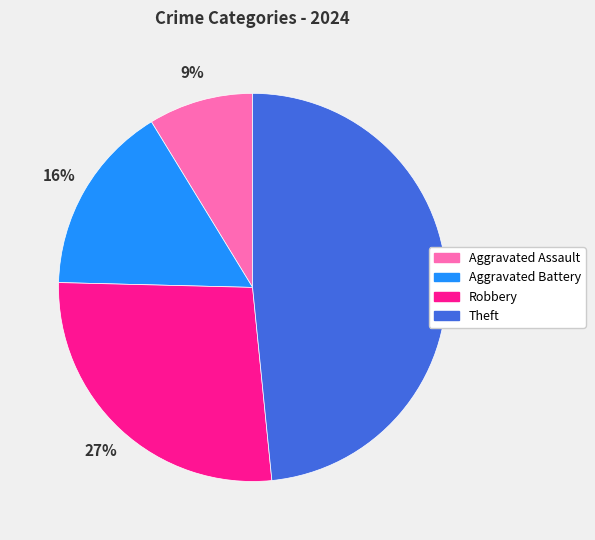

To the nearest percent, what is the average slice percentage?

25%